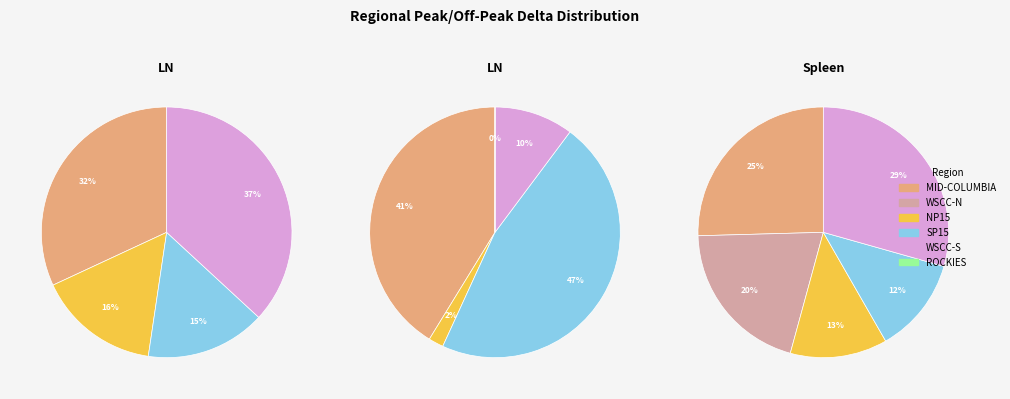

Rank the categories by value from lowest to highest.

ROCKIES, SP15, NP15, WSCC-N, MID-COLUMBIA, WSCC-S